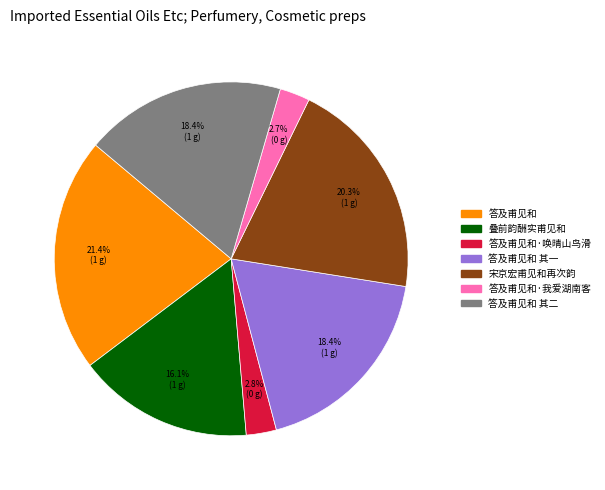

To the nearest percent, what portion does 答及甫见和 represent?

21%